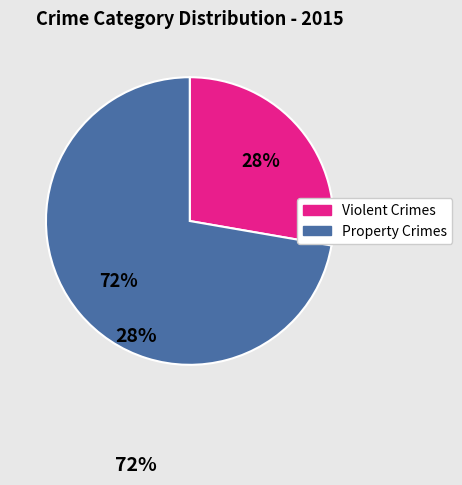

Is there a majority slice in this chart?

Yes